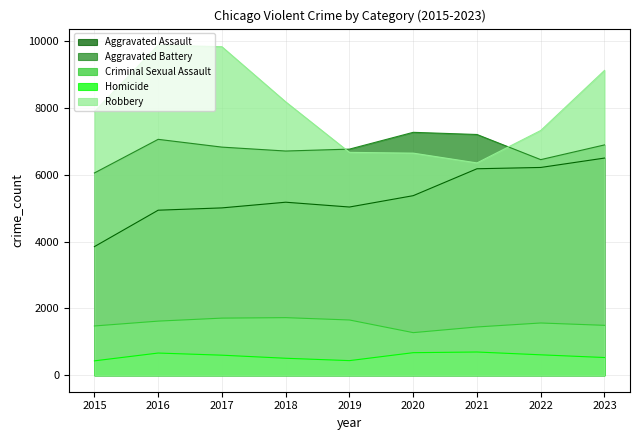

What value does the Aggravated Assault series have at 2022, to the nearest 50?

6200